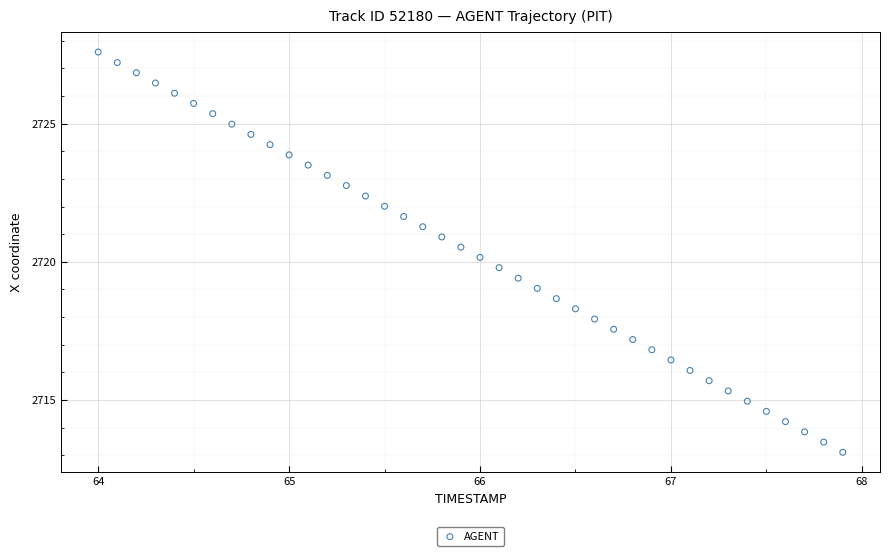

What is the range of Y values (max minus min)?

14.5